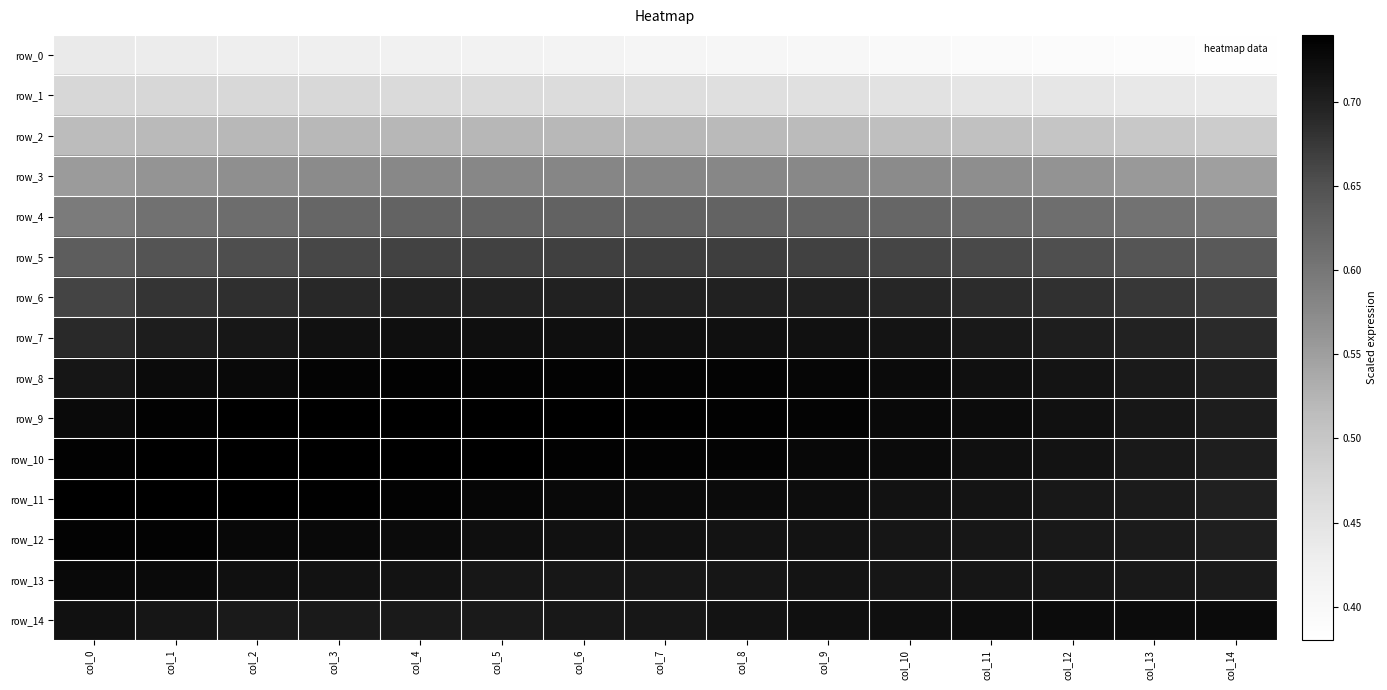

At col_12, list the series in order from smallest to largest.

row_0, row_1, row_2, row_3, row_4, row_5, row_6, row_7, row_12, row_11, row_13, row_8, row_10, row_9, row_14